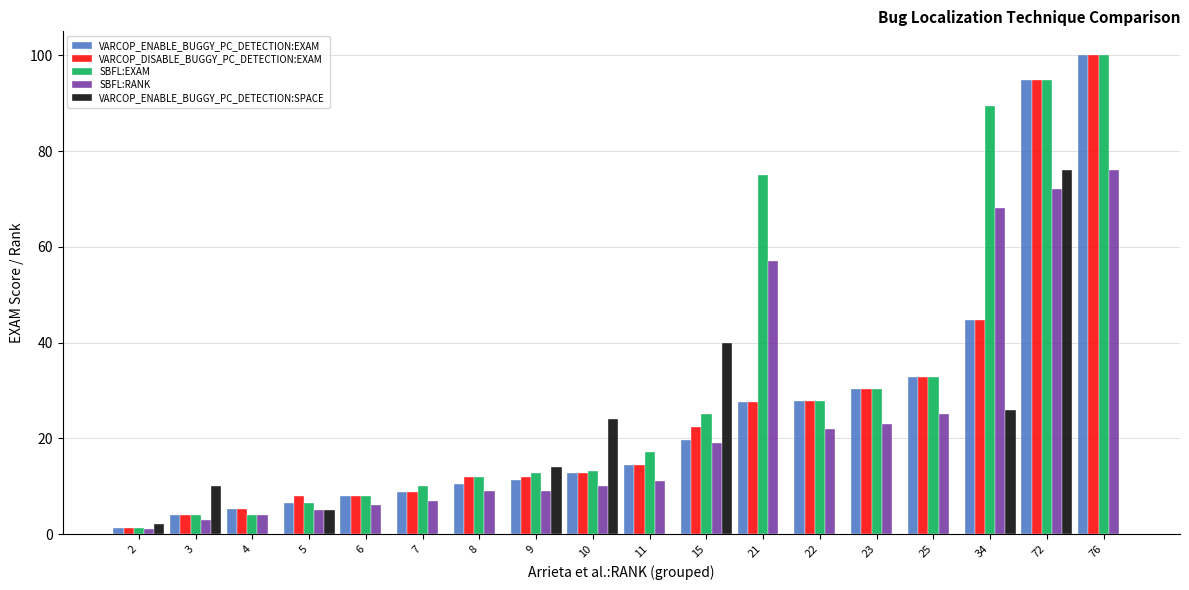

What are all the series names shown in the legend?

VARCOP_ENABLE_BUGGY_PC_DETECTION:EXAM, VARCOP_DISABLE_BUGGY_PC_DETECTION:EXAM, SBFL:EXAM, SBFL:RANK, VARCOP_ENABLE_BUGGY_PC_DETECTION:SPACE